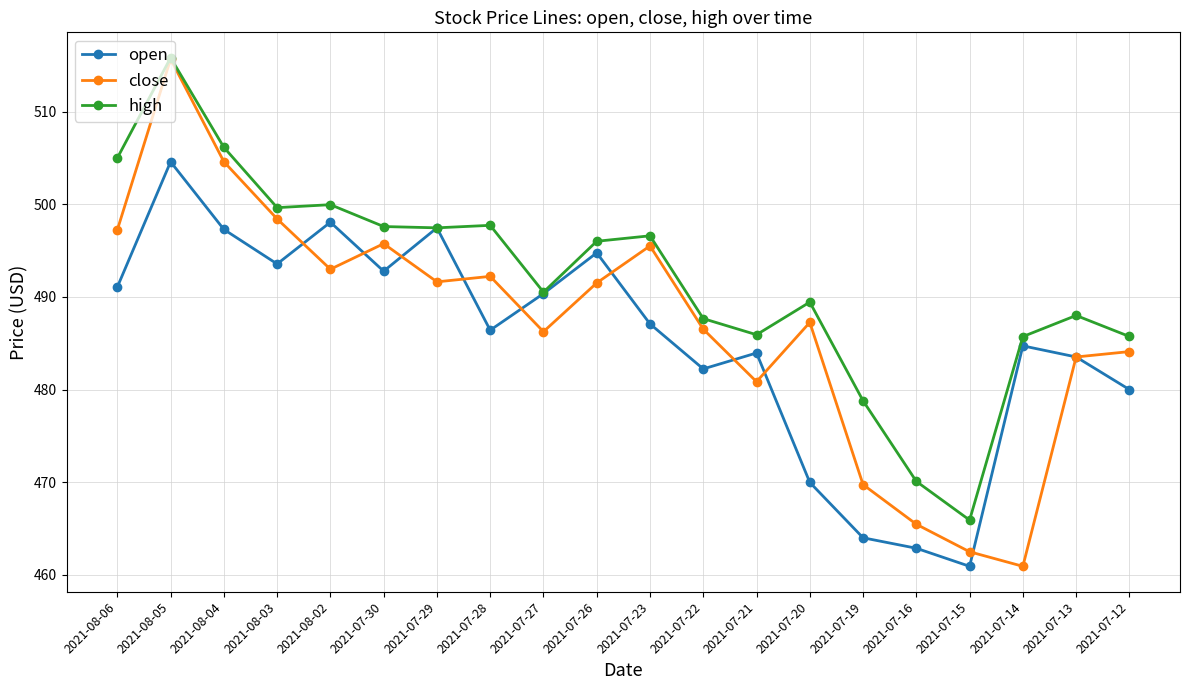

What is the minimum value shown in the chart?

460.9